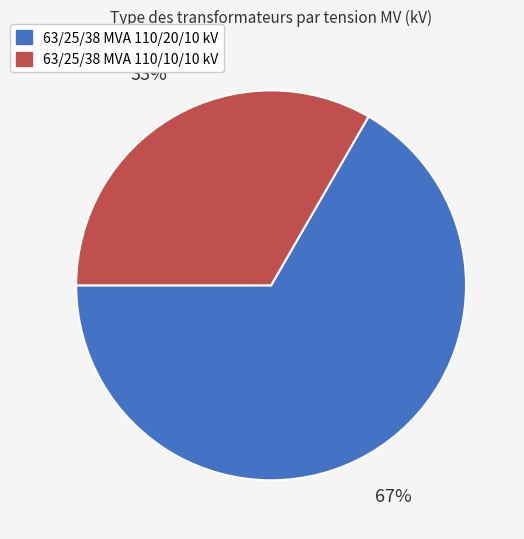

What is the largest slice in the pie chart?

63/25/38 MVA 110/20/10 kV